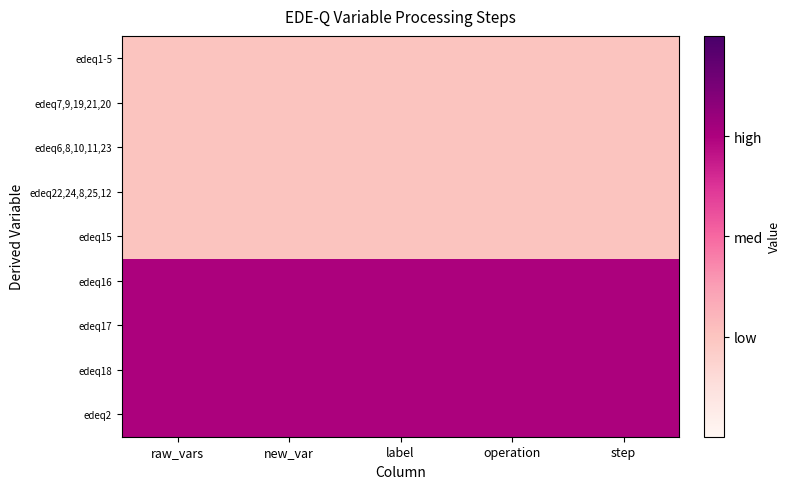

Which series has the largest range (max minus min)?

edeq1-5